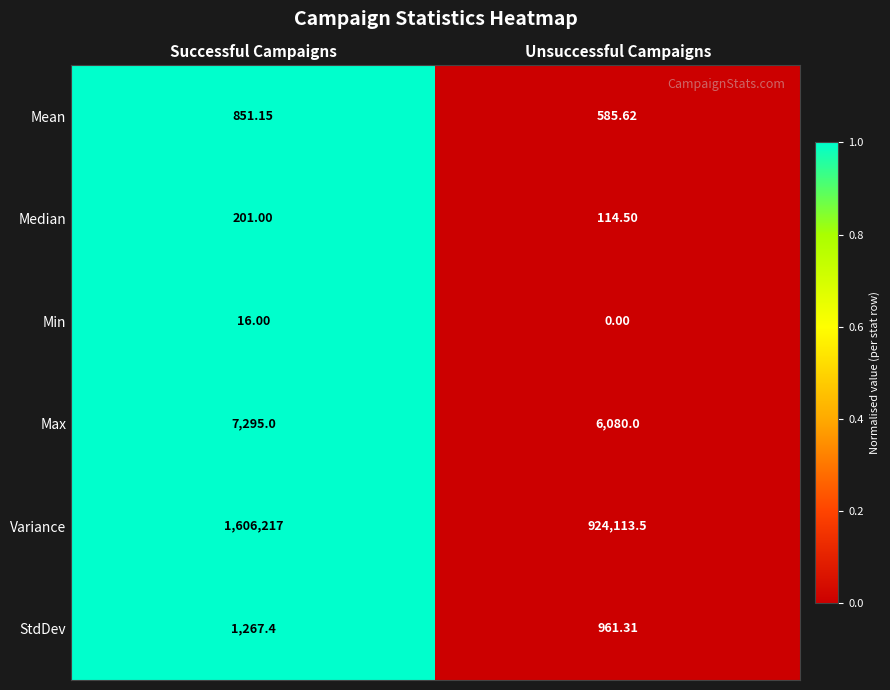

Which series has the largest total across all categories?

Variance